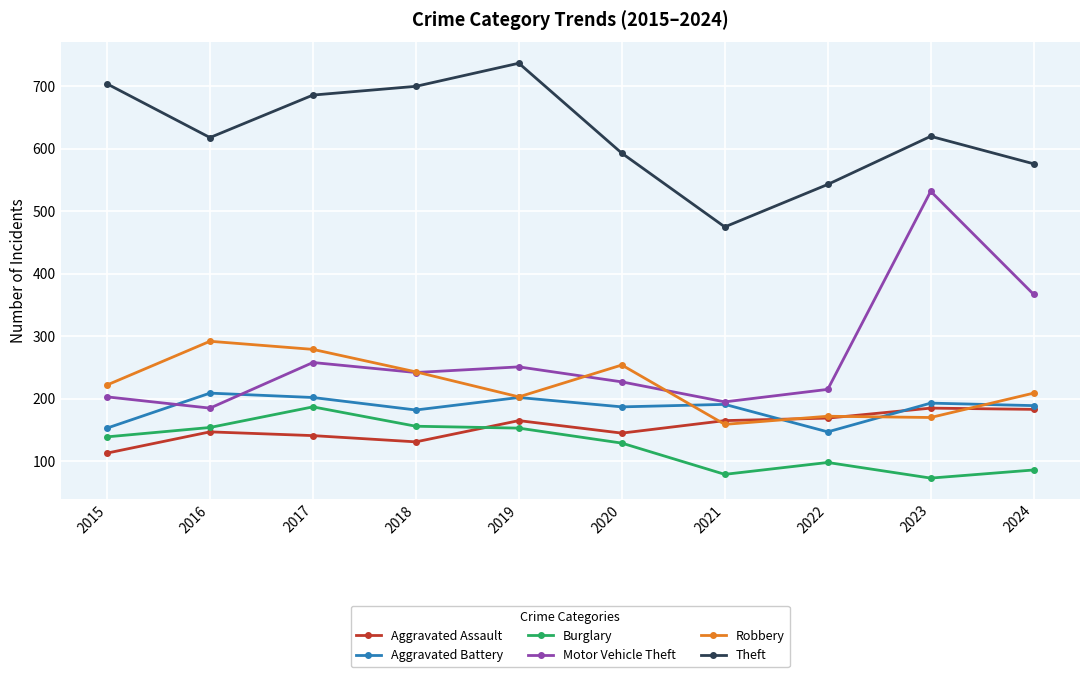

Which category has the highest value across all series?

2019